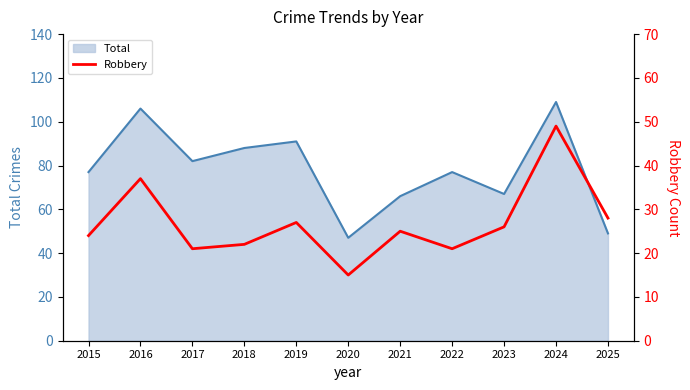

The value of Total at 2015 is 138. True or false?

False